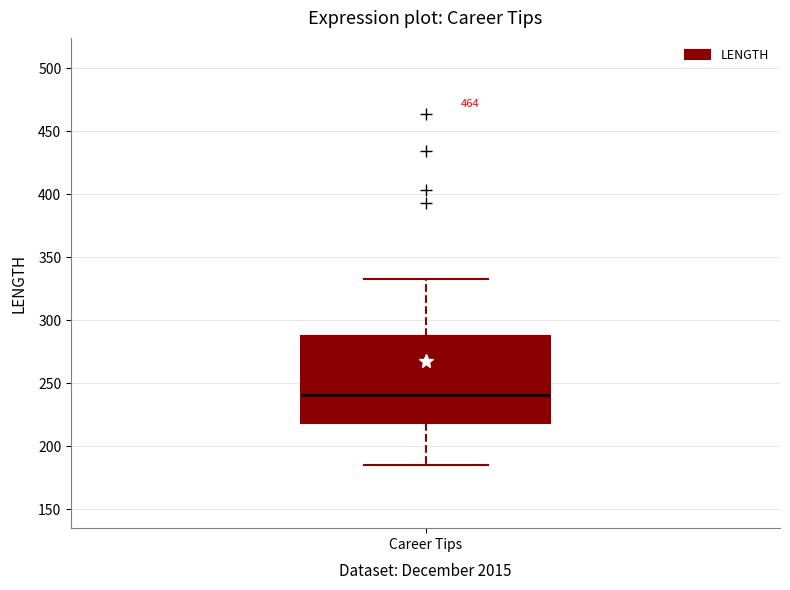

Where does the upper whisker of the box for Career Tips end on the y-axis? The values are not printed on the chart, so give them approximately, as read against the axis.

335